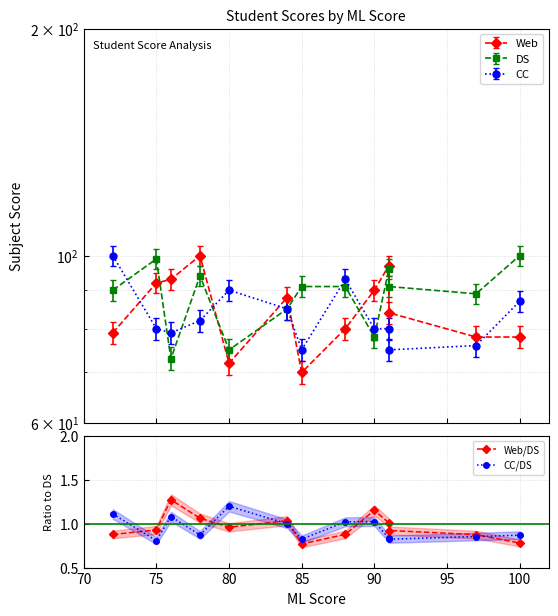

At which label does Web/DS reach its minimum?

85